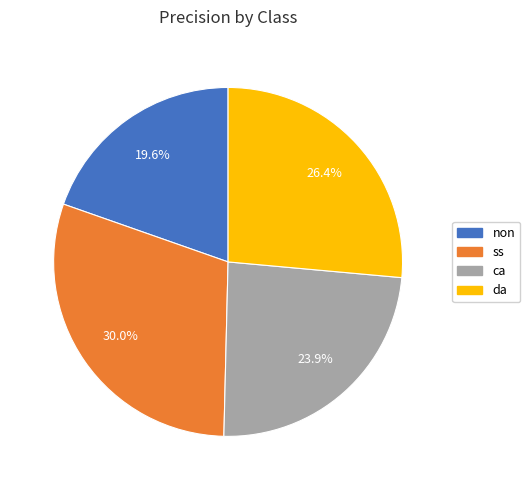

What portion of the pie excludes non?

80.4%